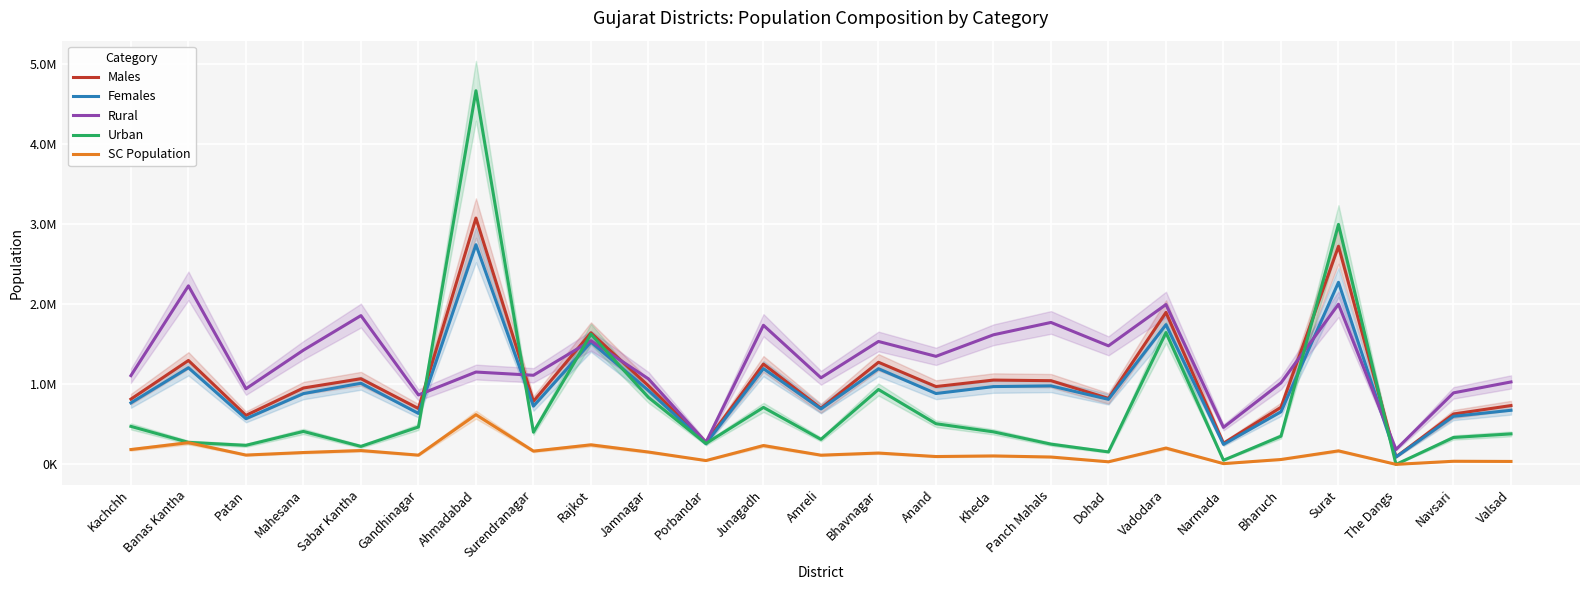

Is the value of Females at Gandhinagar greater than the value of Rural at Amreli?

No